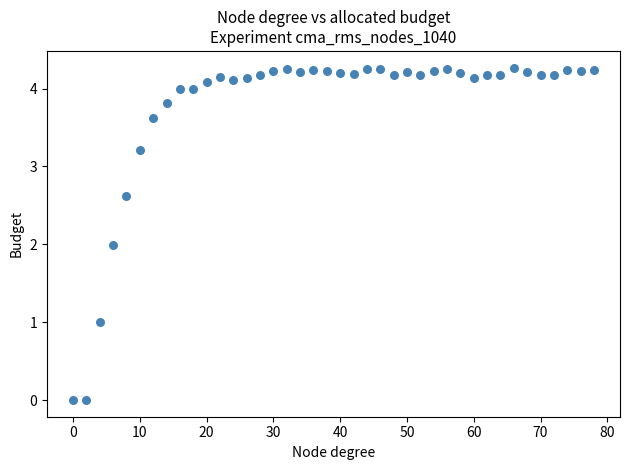

What is the range of Y values (max minus min)?

4.3